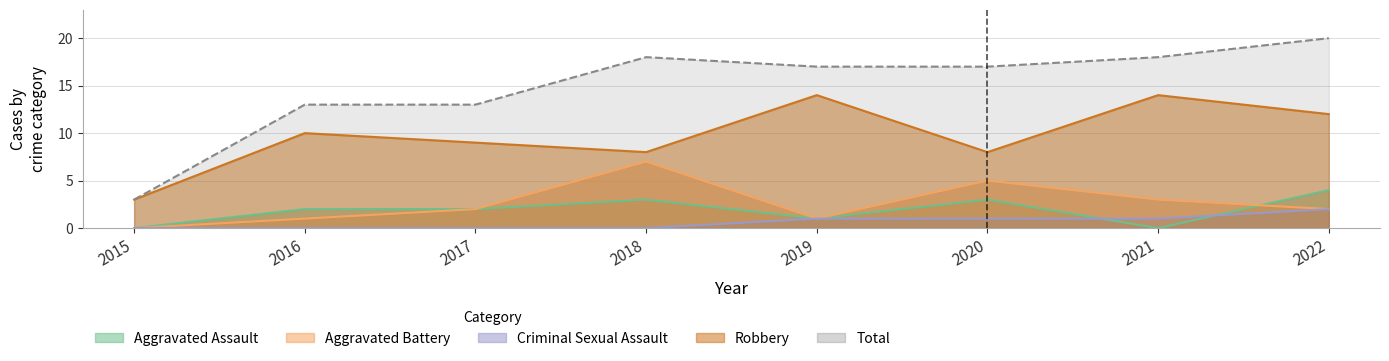

Is it true that Criminal Sexual Assault equals 0 at 2017?

True